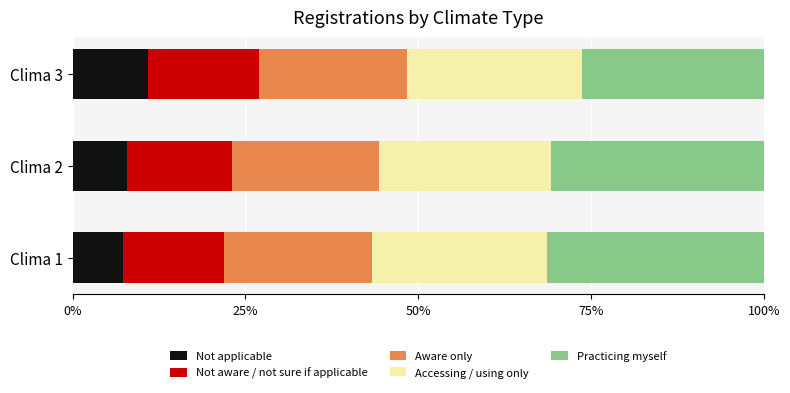

True or false: Not applicable has a value of 10.9 at Clima 3.

True